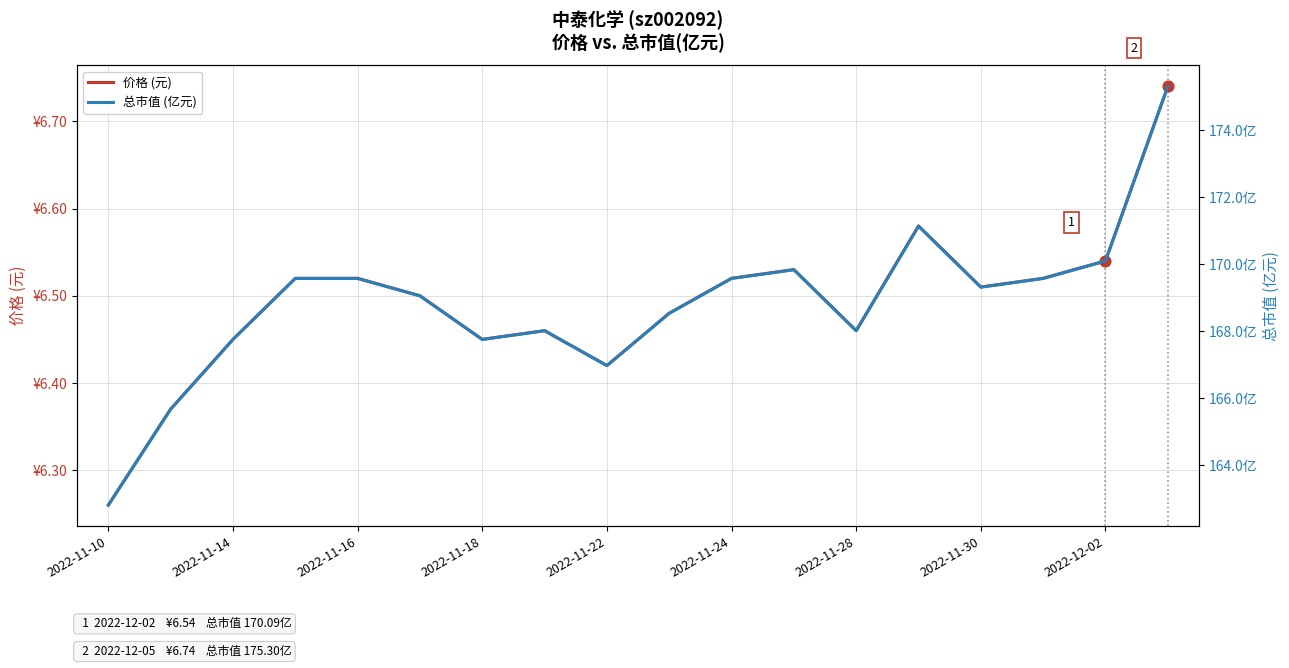

Is the value of 总市值 (亿元) at 2022-11-24 greater than the value of 价格 (元) at 16?

Yes